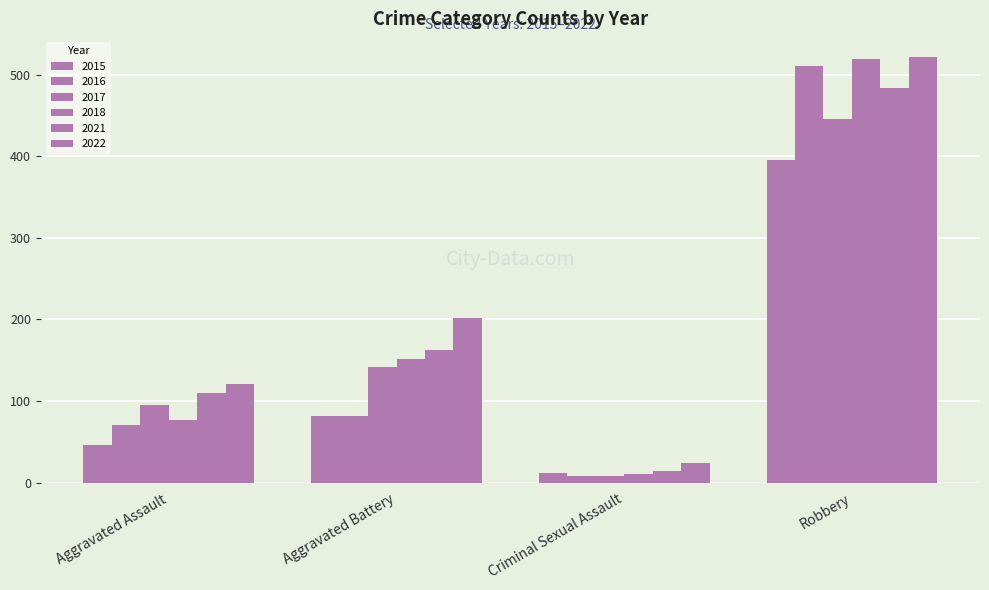

What is the difference between the second highest and minimum values in the 2022 series?

178